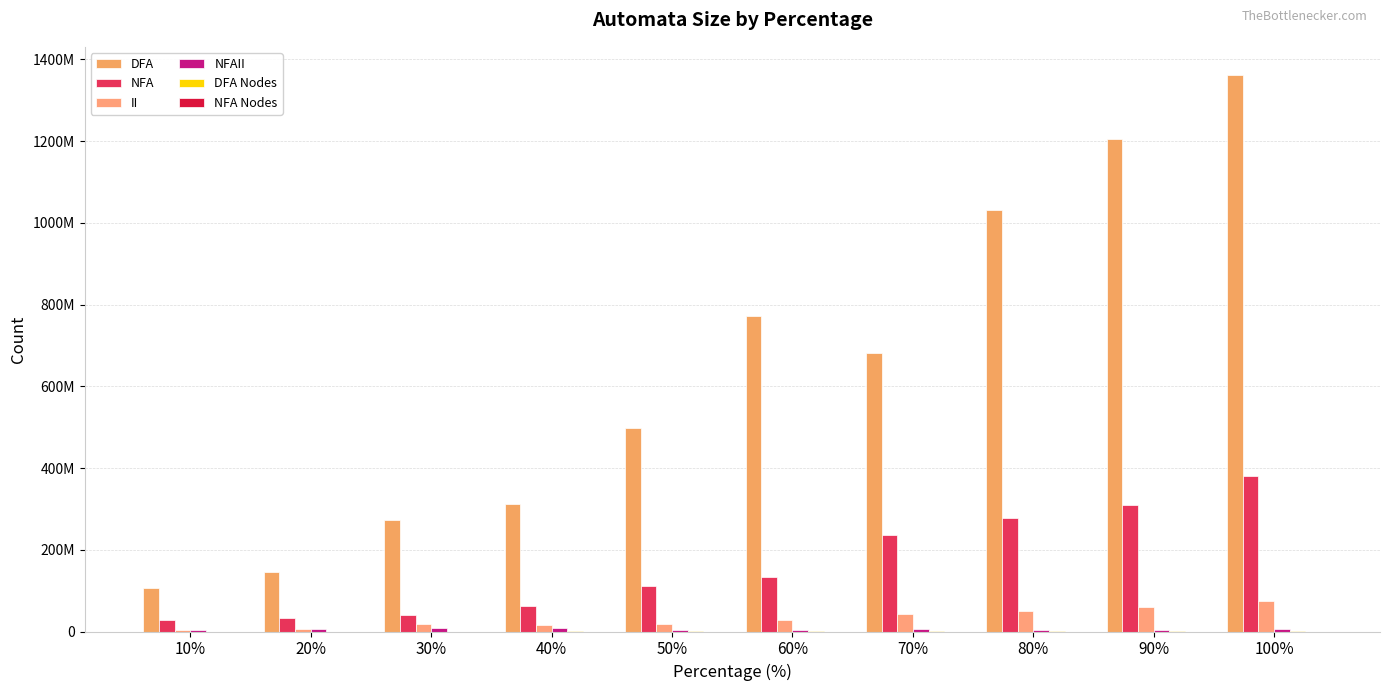

Which series has the largest range (max minus min)?

DFA